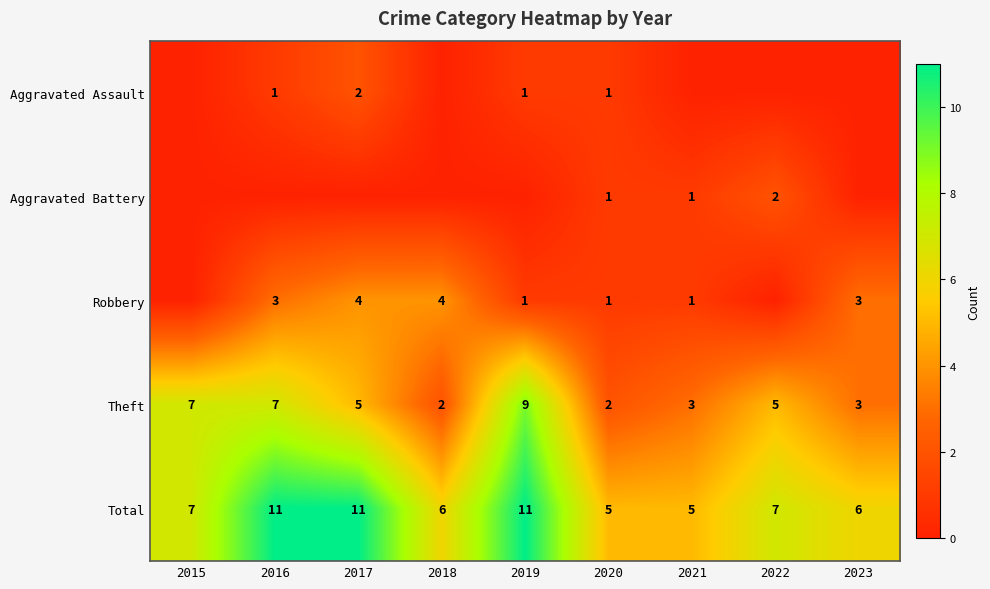

What is the difference between the second highest and minimum values in the Theft series?

5